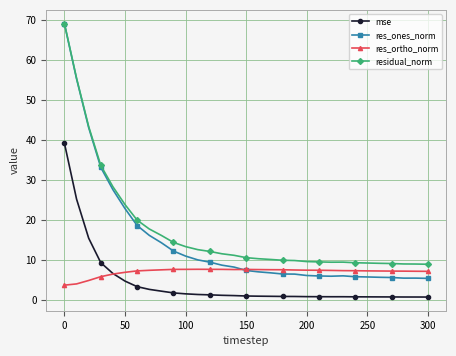

True or false: mse and res_ones_norm cross at least once.

False